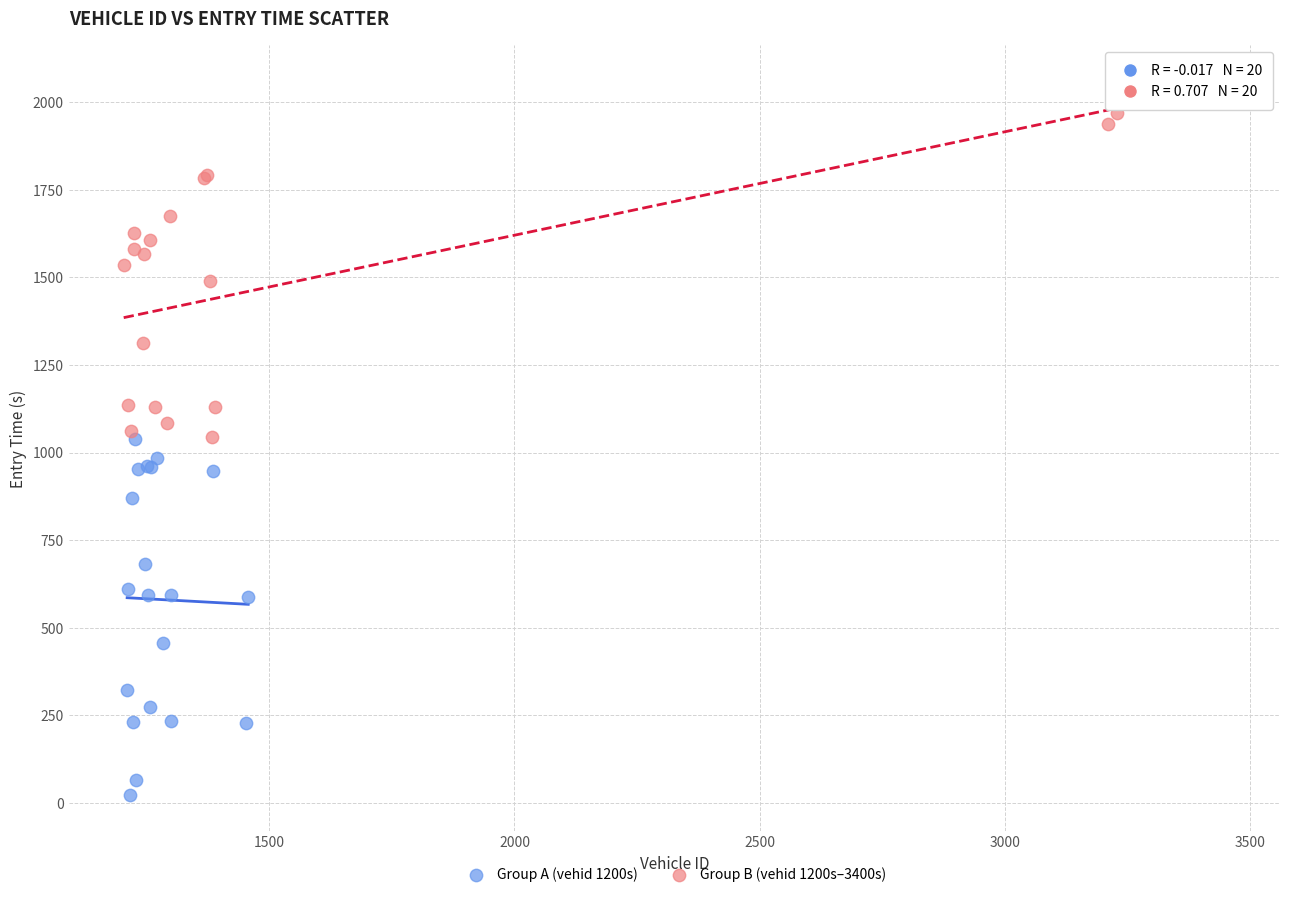

Which series has the largest Y range (max minus min)?

Group A (vehid 1200s)